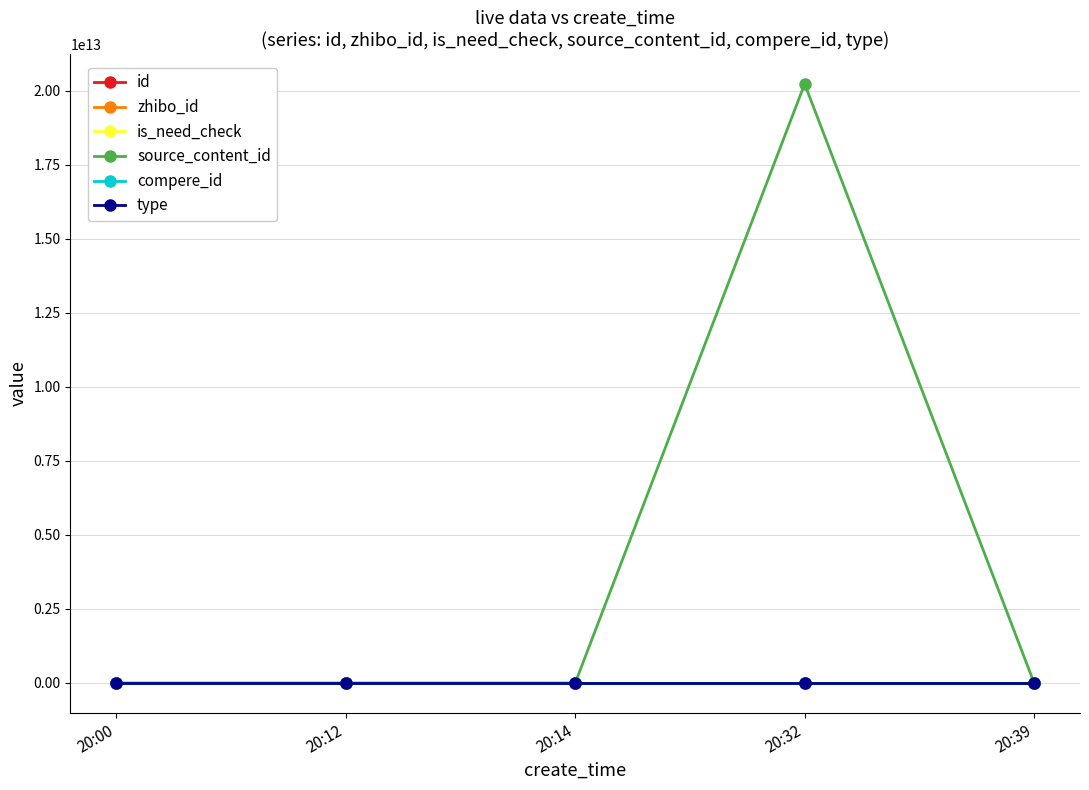

Does the chart have visible grid lines?

Yes